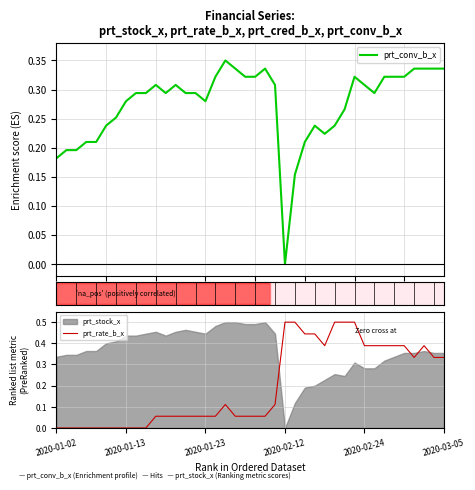

True or false: prt_conv_b_x has more than 0 points higher than both neighbors.

True